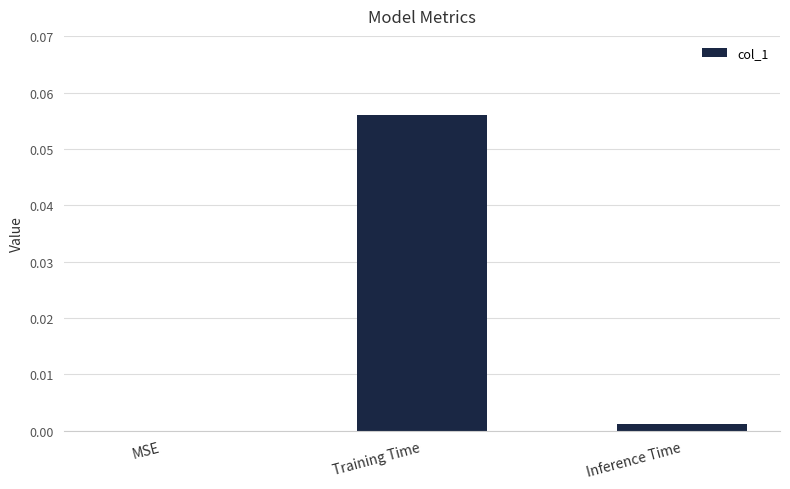

Between MSE and Training Time, which is larger?

Training Time